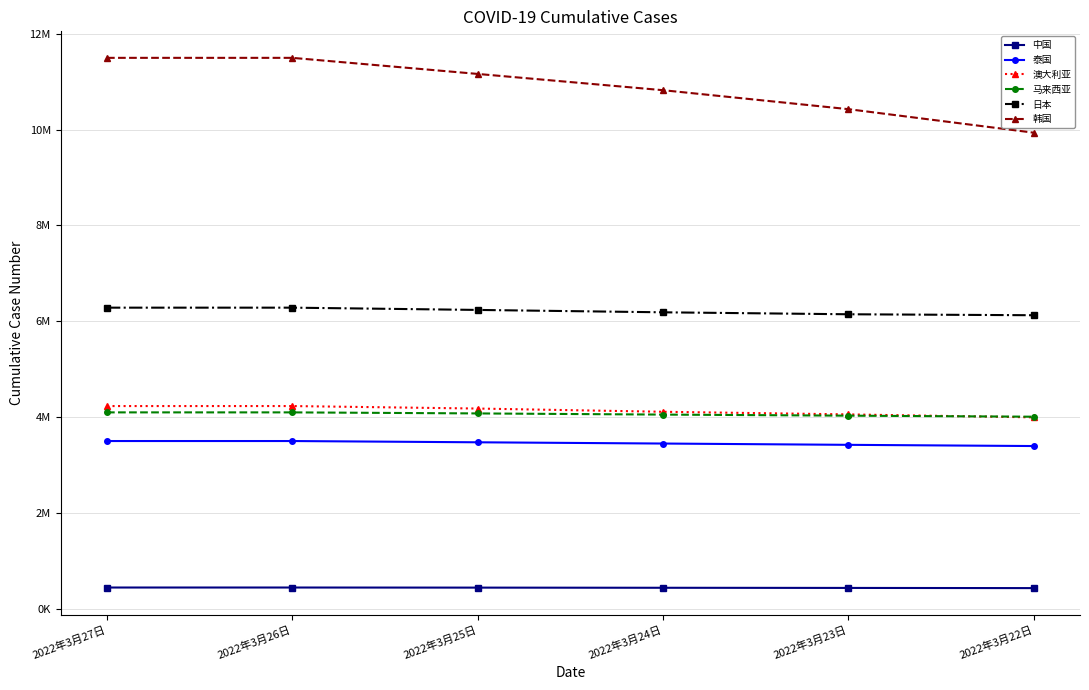

The 中国 series shows 691168 at 2022年3月25日. True or false?

False